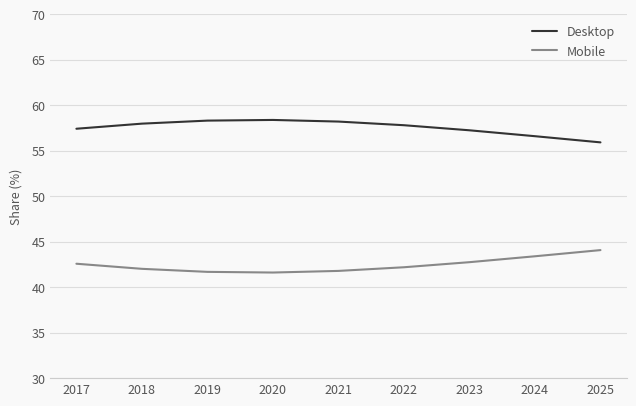

What is the maximum value shown in the chart?

58.4